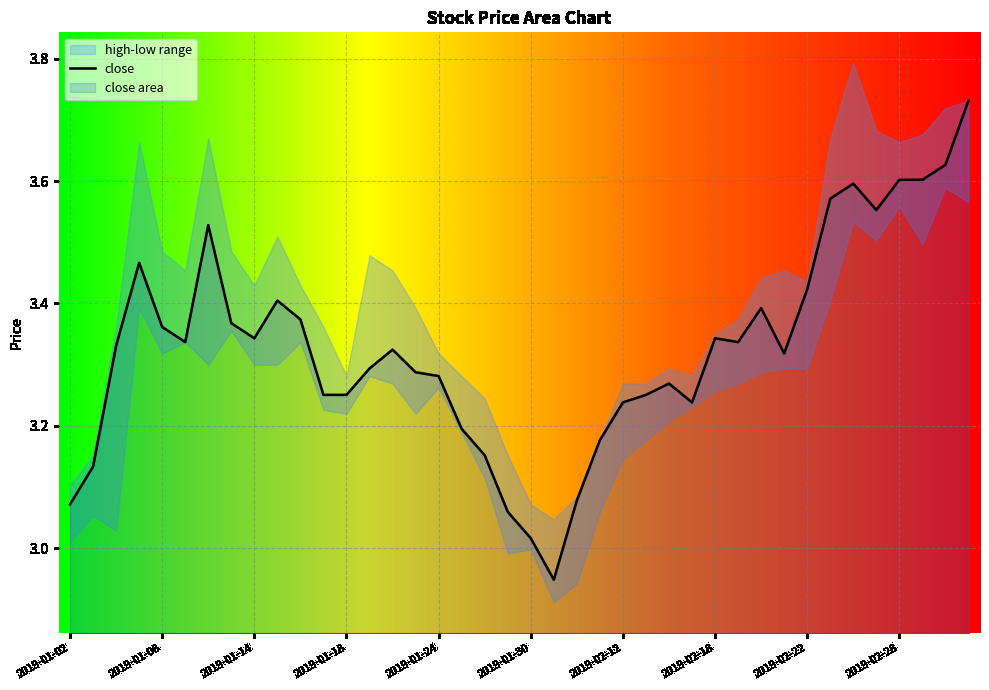

Approximately how many times larger is the value at 2019-01-11 compared to 2019-01-09?

1.0